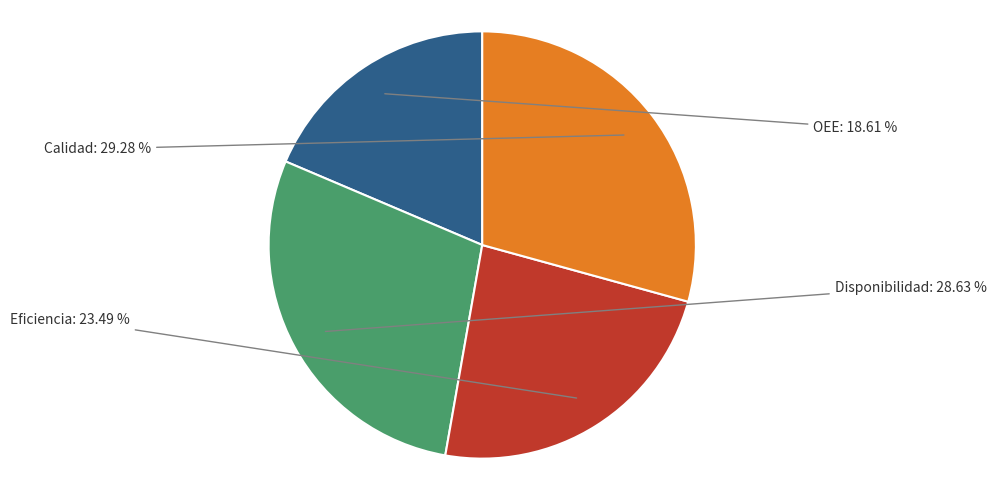

To the nearest percent, what is the difference between the largest and smallest slice percentages?

11%